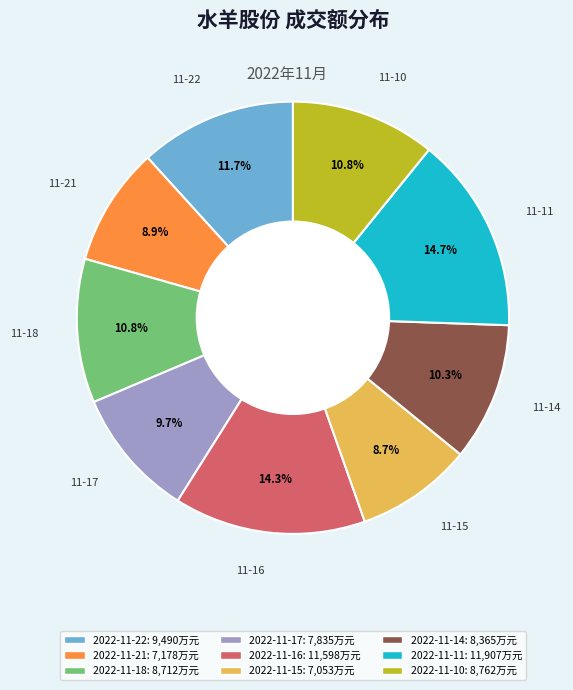

Combined, do 2022-11-10 and 2022-11-17 account for over 50%?

No